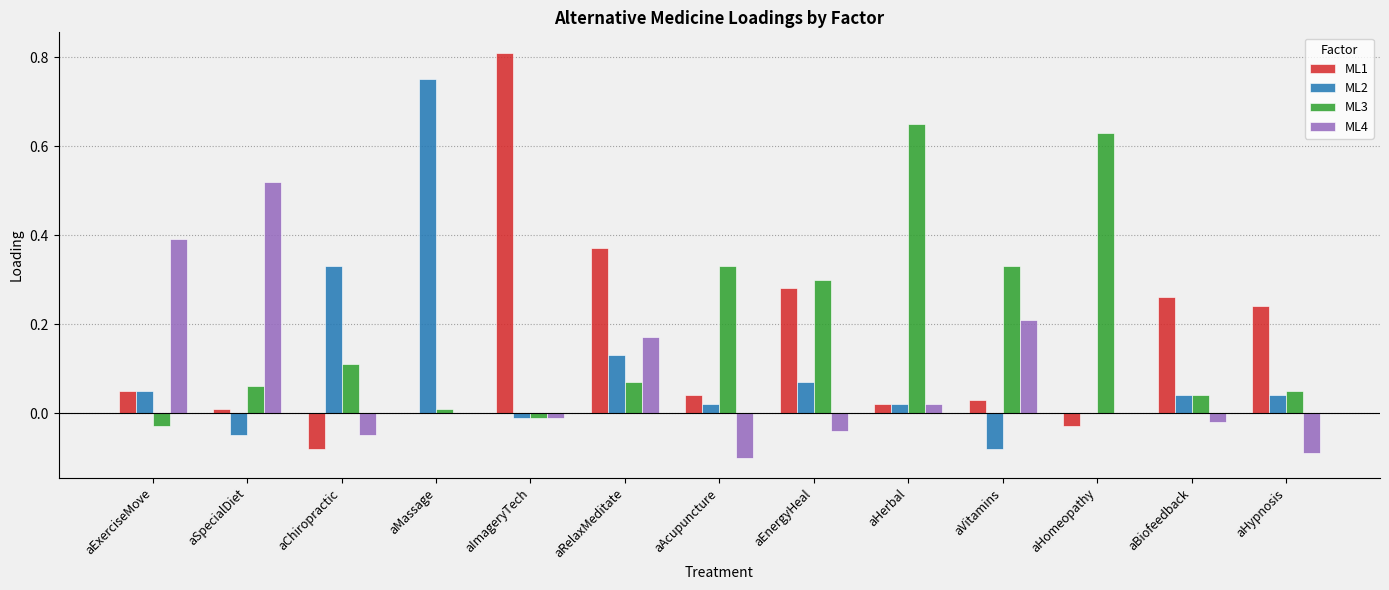

Between aAcupuncture and aVitamins, which series saw the biggest shift?

ML4